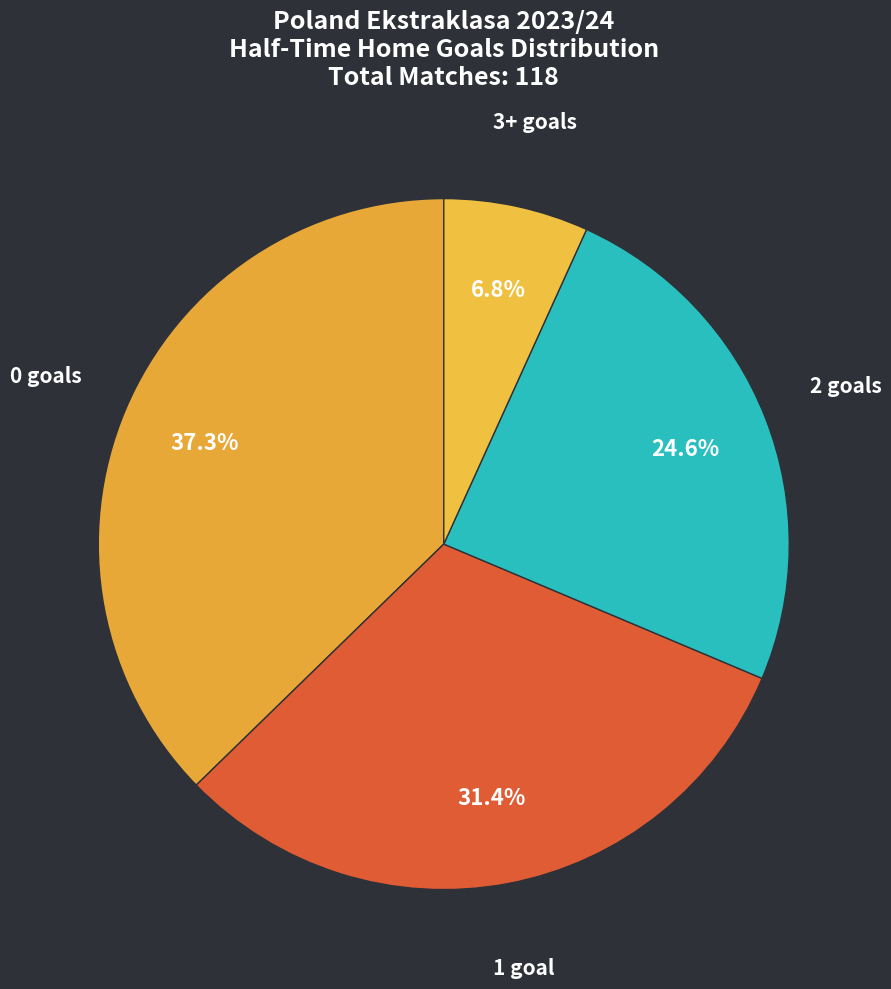

Is there any slice that represents more than half of the pie?

No